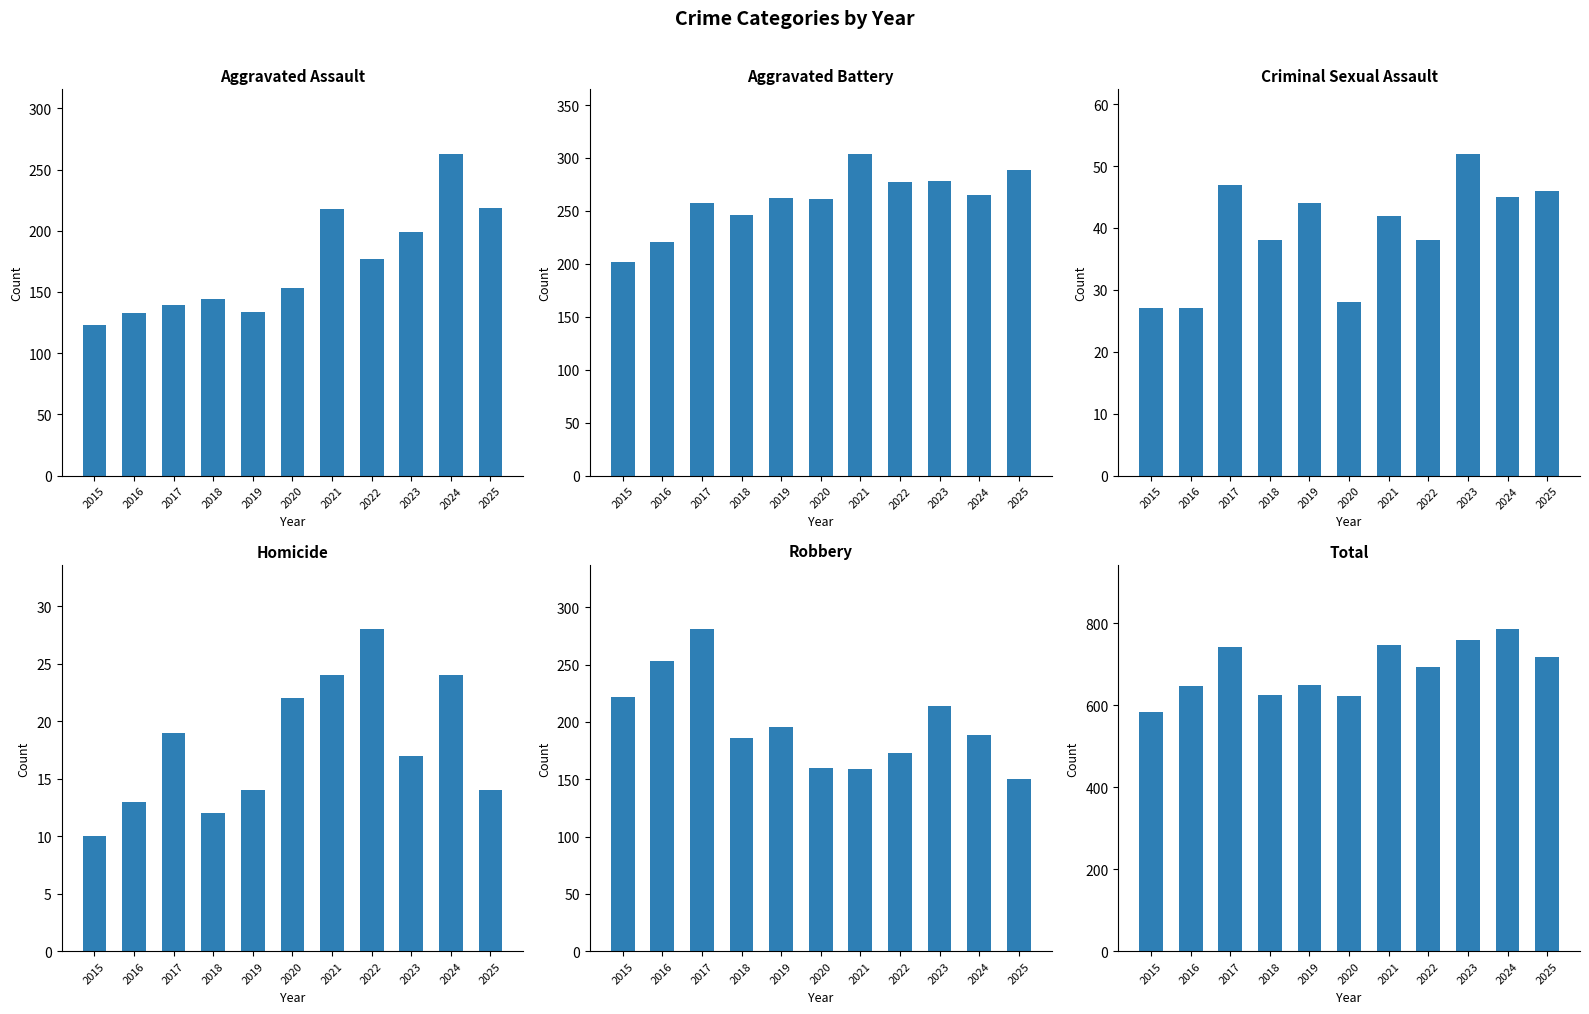

At how many categories does at least one series exceed 671?

6